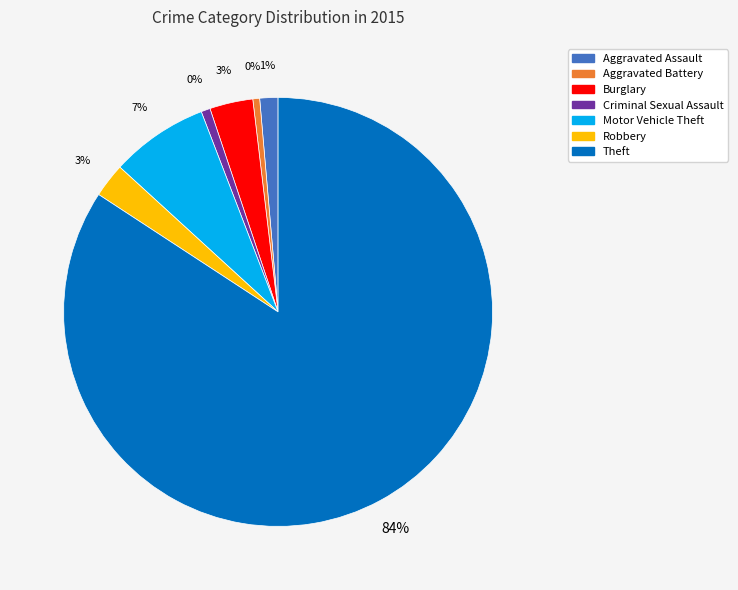

What is the total percentage of Burglary and Robbery?

5.8%